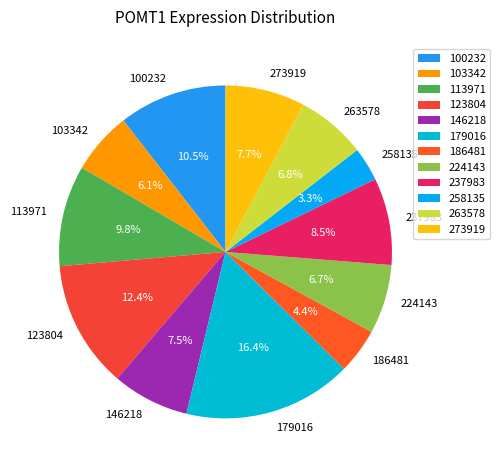

What portion of the pie excludes 224143?

93.3%